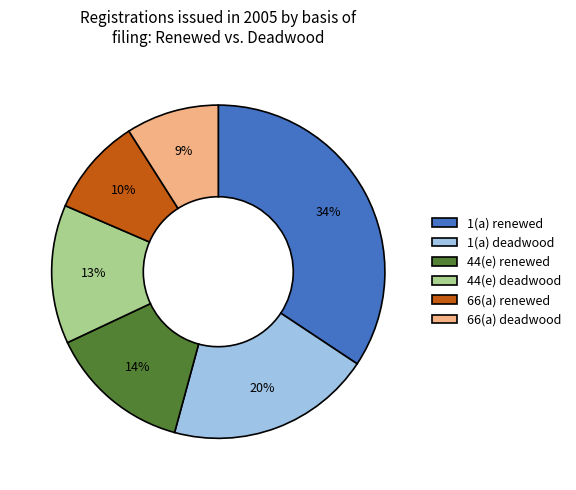

The 44(e) renewed slice represents 14% of the pie. True or false?

True